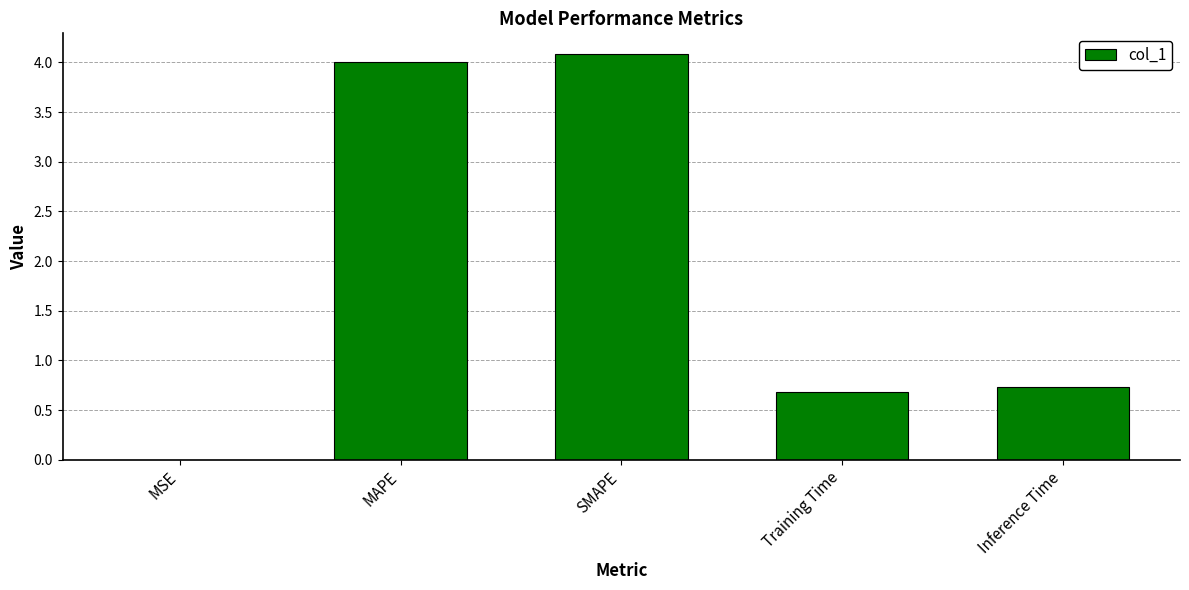

What is the sum of all values?

9.5